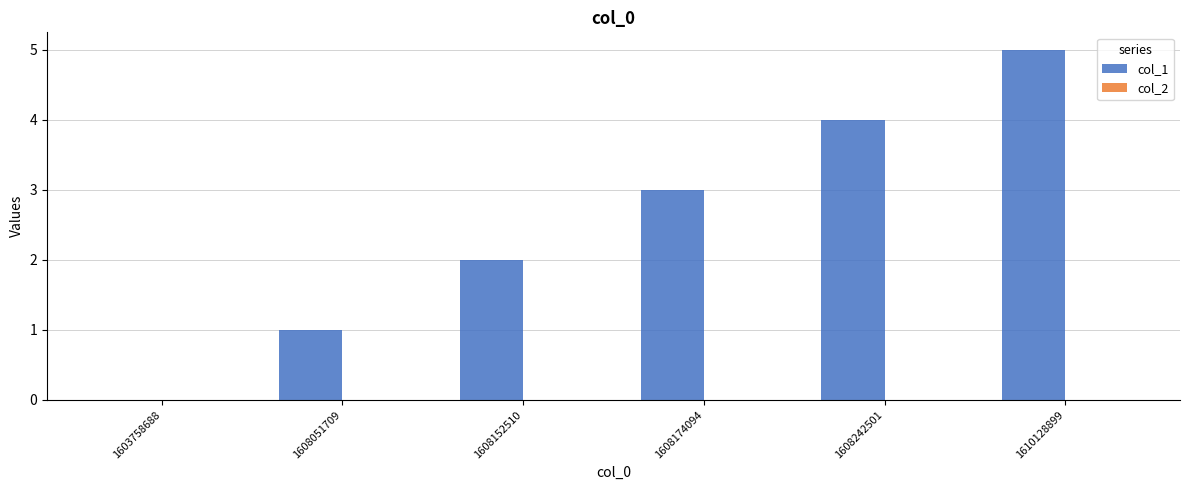

What is the change in value from 1608174094 to 1610128899?

+2